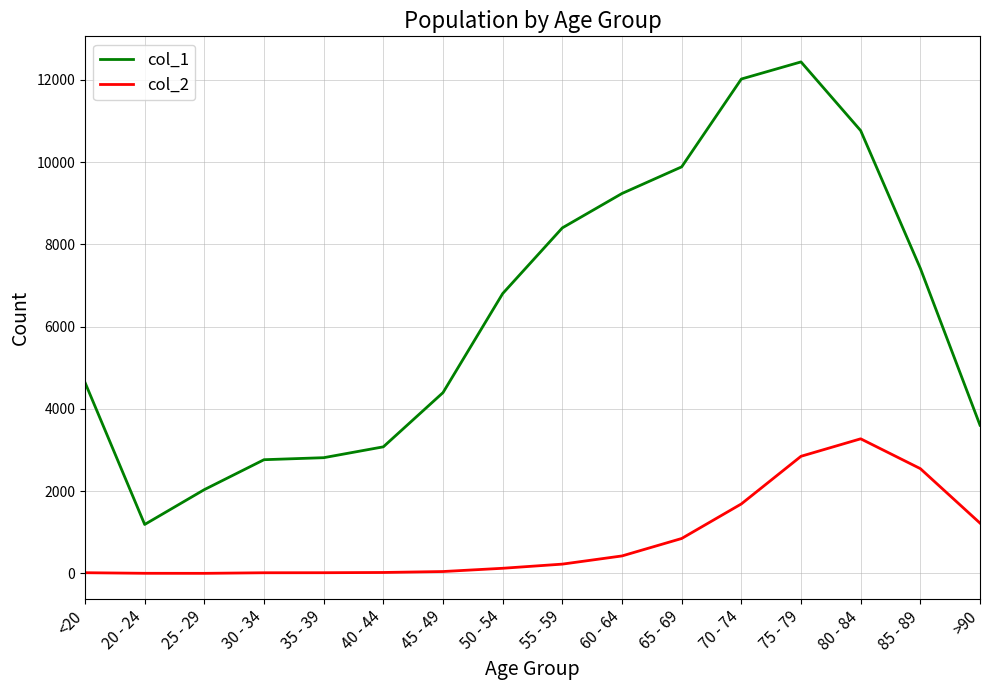

What is the highest value of the col_1 series?

12434